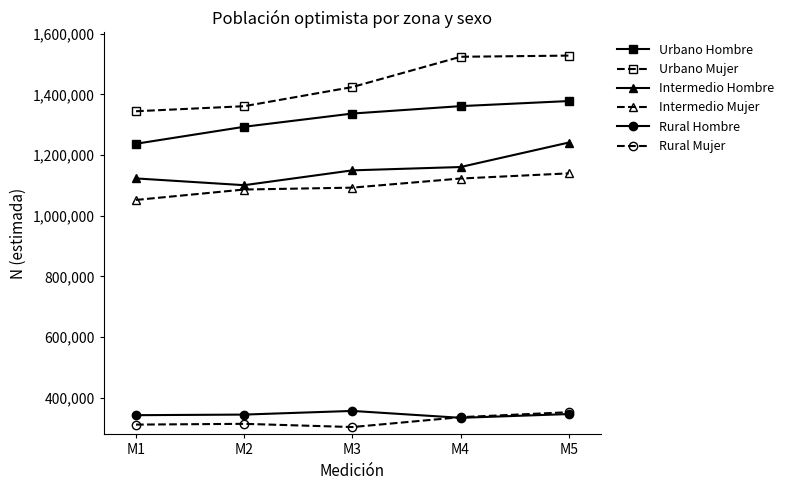

What is the average value of the Intermedio Hombre series?

1155092